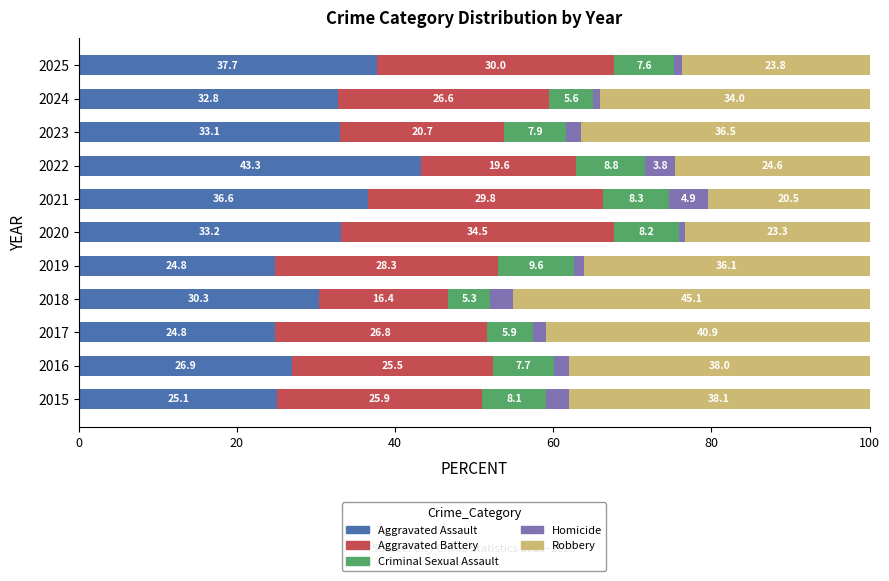

Count the number of categories in the chart.

11